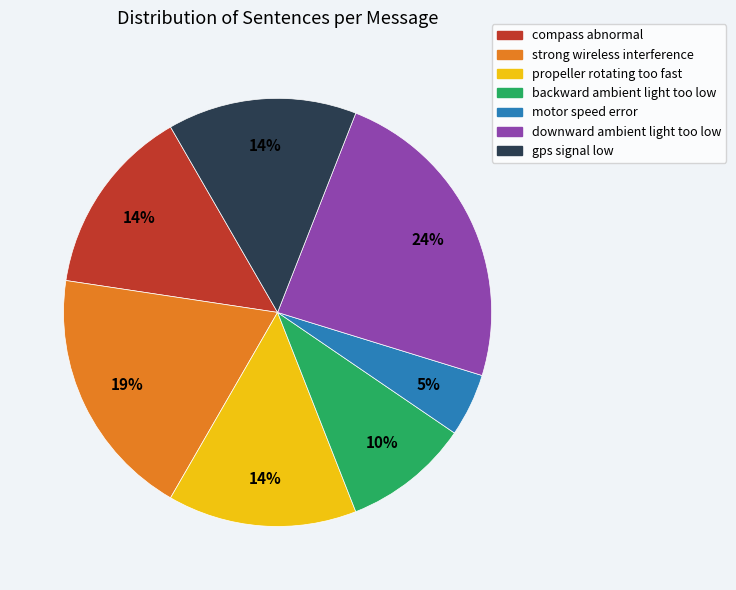

Is it true that downward ambient light too low is 10% of the pie?

False